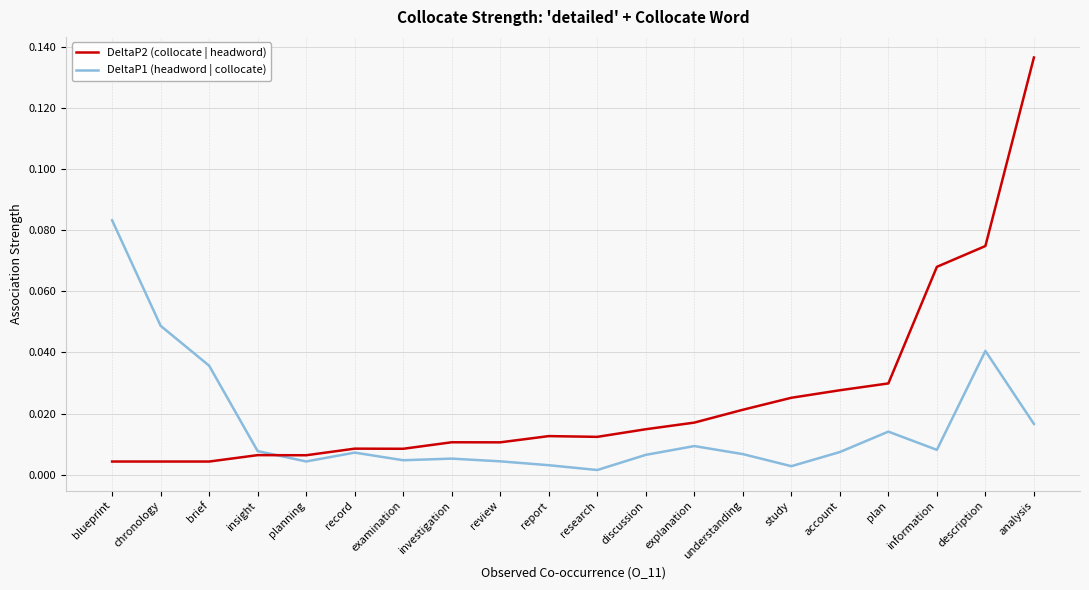

Which category has the highest value in the DeltaP1 (headword | collocate) series?

blueprint